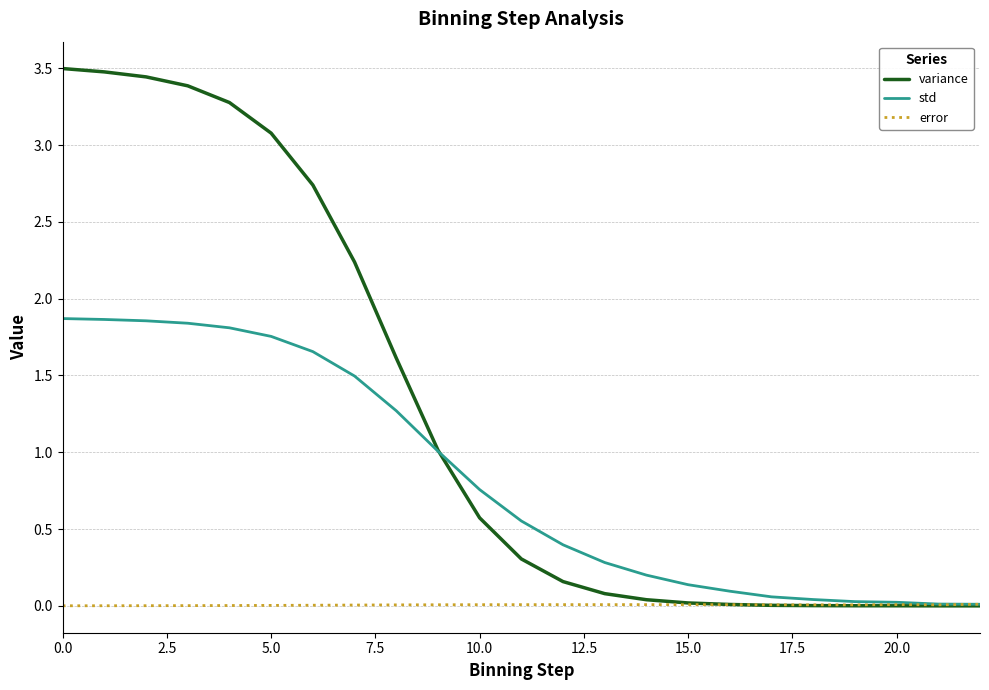

Rank the series by their maximum value, from highest to lowest.

variance, std, error